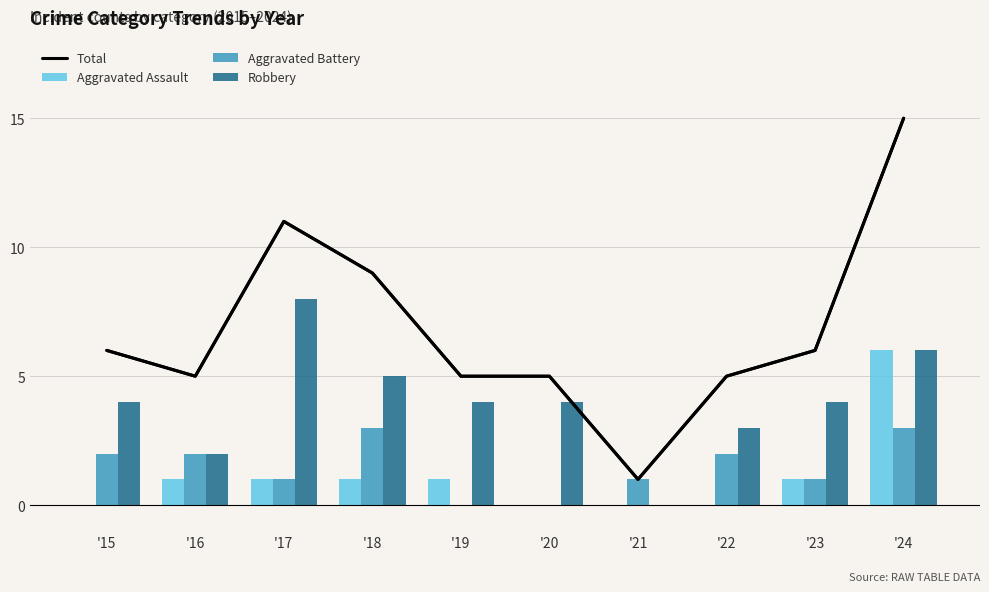

What is the difference between the second highest and minimum values in the Robbery series?

6